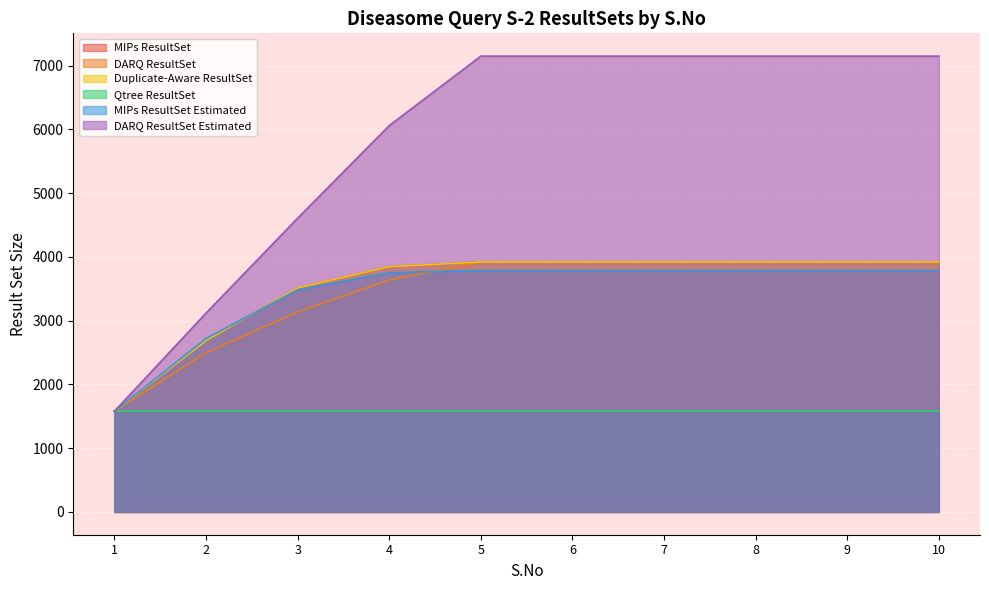

True or false: DARQ ResultSet Estimated and MIPs ResultSet cross at least once.

False